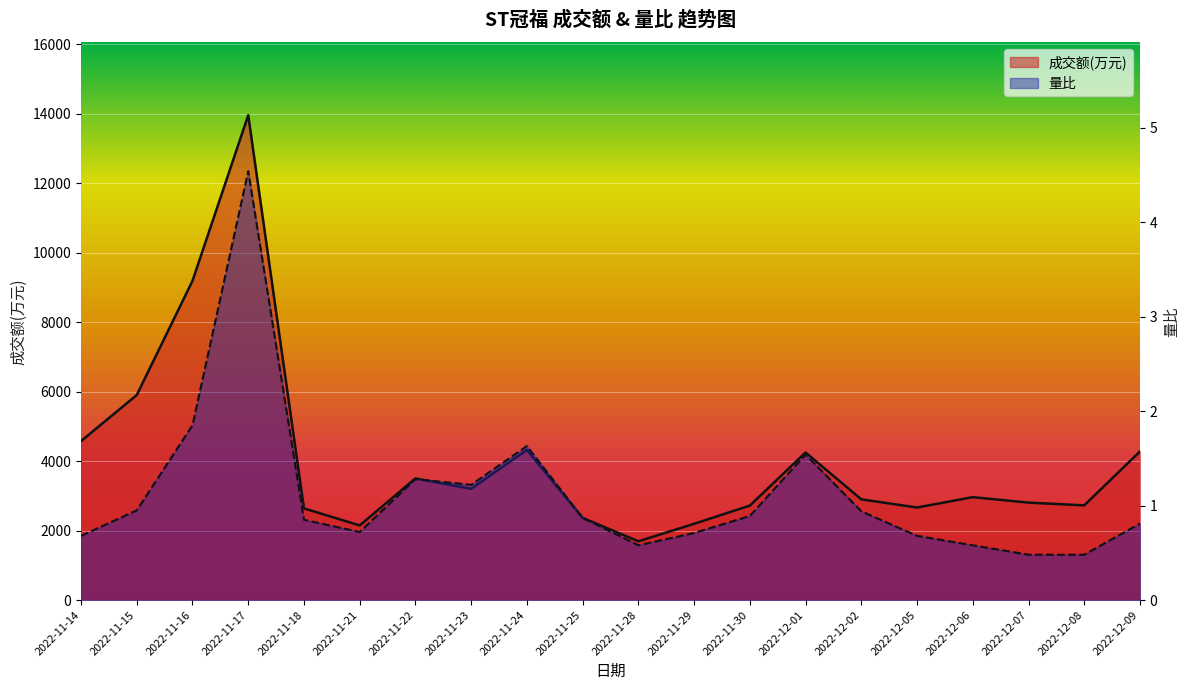

What are all the series names shown in the legend?

成交额(万元), 量比